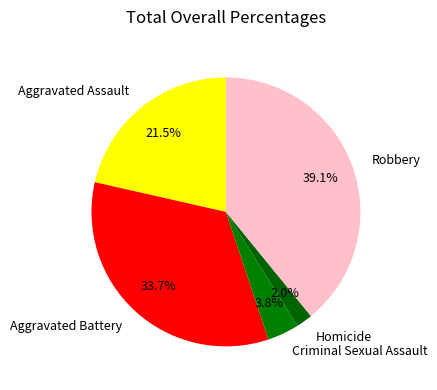

What is the total percentage of Robbery and Homicide?

41.1%